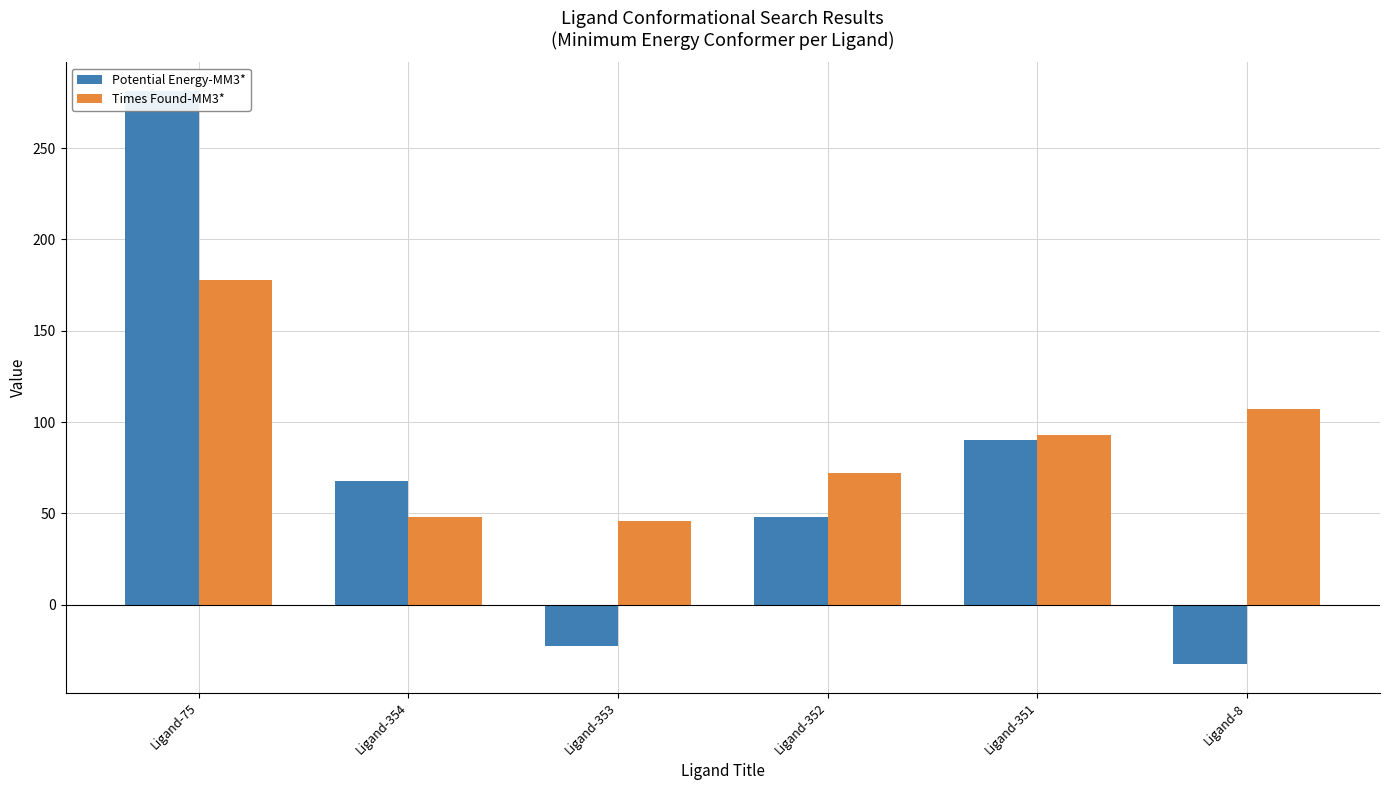

What value does the Potential Energy-MM3* series have at Ligand-75?

281.3